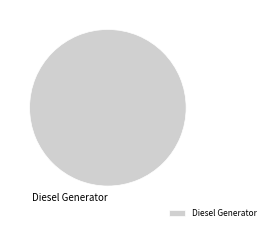

Is there a majority slice in this chart?

Yes